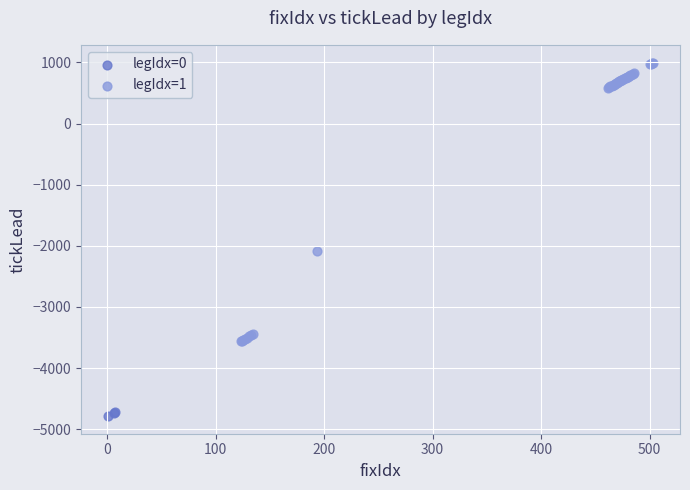

Which series reaches the maximum Y coordinate?

legIdx=1